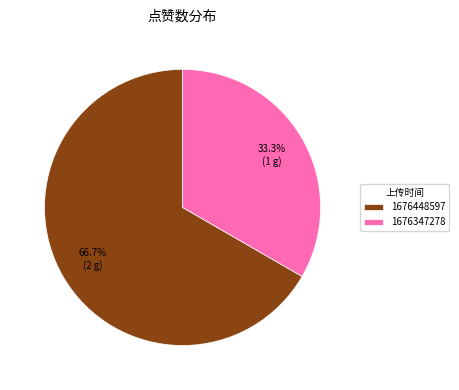

Count the number of slices in the pie.

2